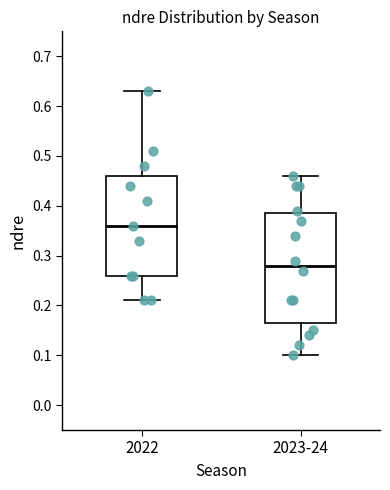

Reading left to right, read every box against the y-axis: the position of its median line, the range the box covers, and the ends of its whiskers. The values are not printed on the chart, so give them approximately, as read against the axis.

2022: median 0.36, box 0.26 to 0.46, whiskers 0.21 to 0.63
2023-24: median 0.28, box 0.17 to 0.39, whiskers 0.10 to 0.46